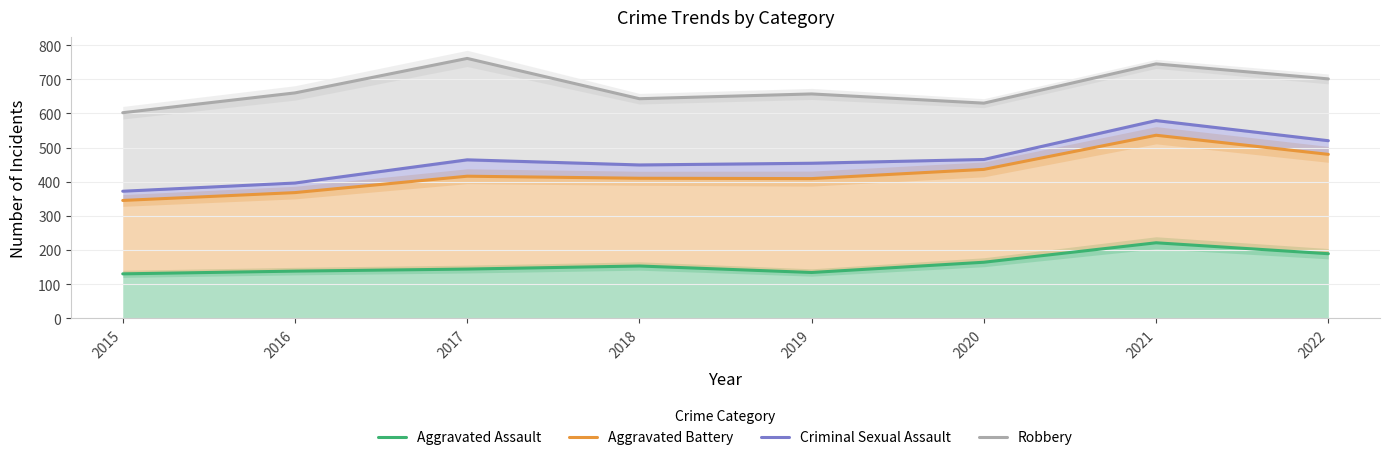

Which series has the widest spread of values?

Criminal Sexual Assault